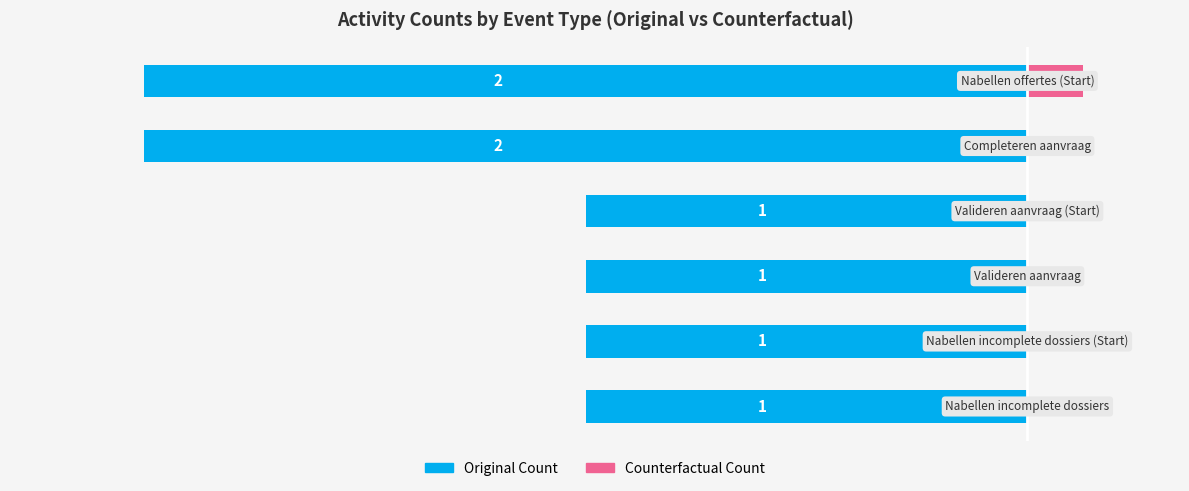

The value of Counterfactual Count at 0 is 0.0. True or false?

True